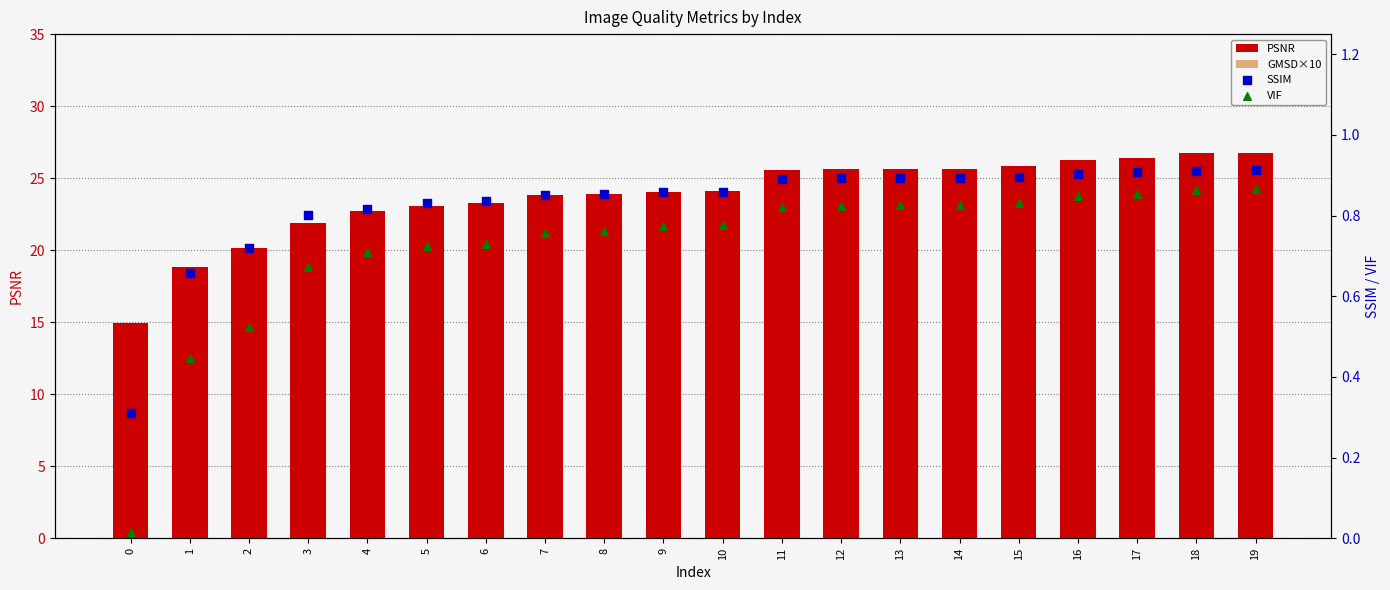

What are all the series names shown in the legend?

PSNR, GMSD×10, SSIM, VIF